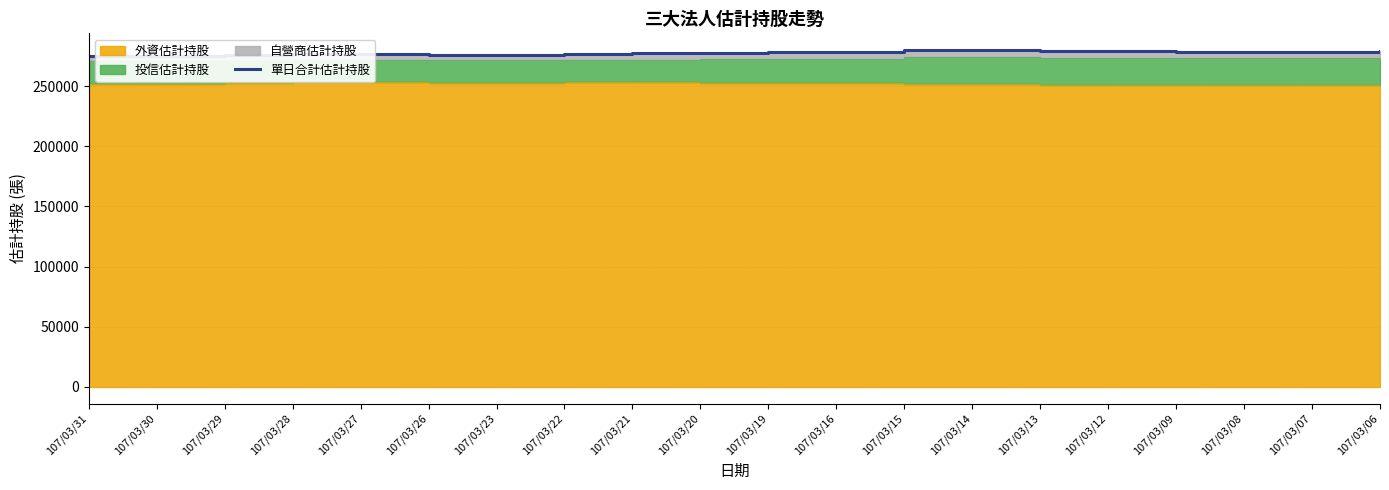

Rank the categories by value from highest to lowest.

107/03/15, 107/03/14, 107/03/12, 107/03/06, 107/03/13, 107/03/07, 107/03/09, 107/03/08, 107/03/16, 107/03/19, 107/03/20, 107/03/21, 107/03/22, 107/03/27, 107/03/28, 107/03/23, 107/03/26, 107/03/29, 107/03/30, 107/03/31